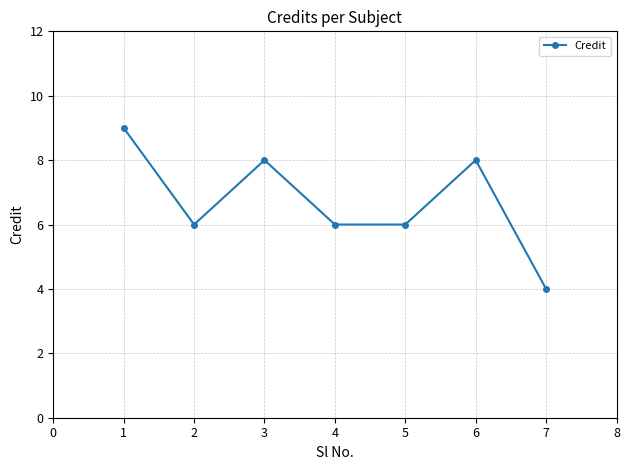

What is the difference between the values at 5 and 6?

2